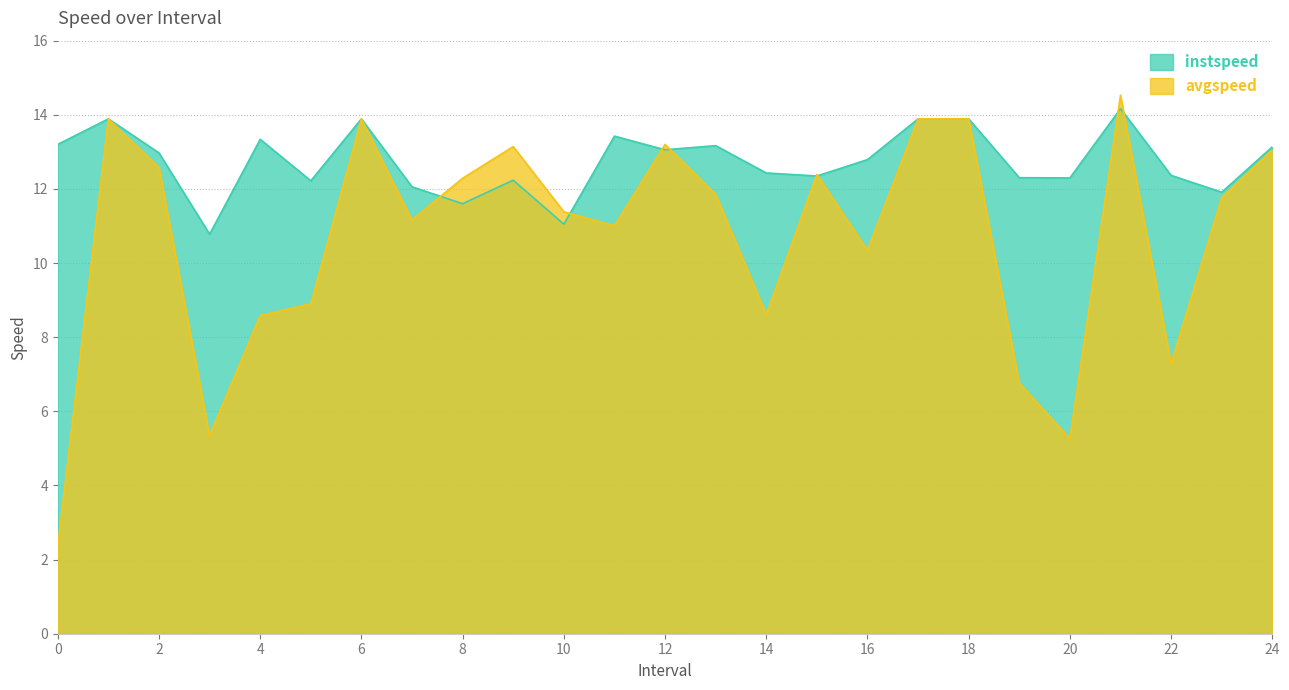

True or false: avgspeed has a value of 12.4 at 15.

True